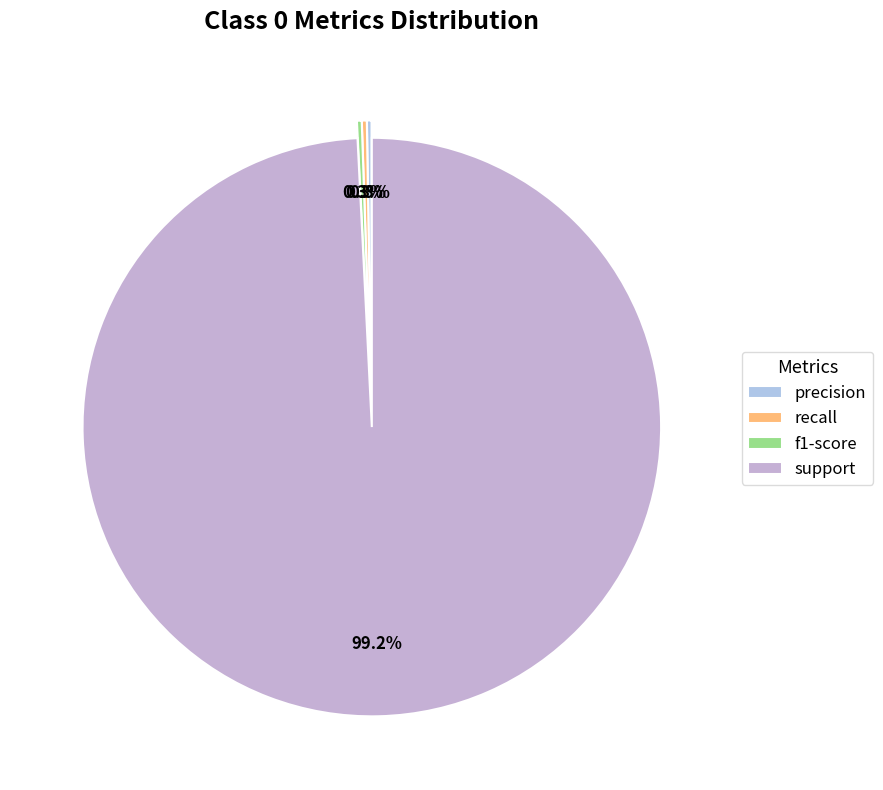

Count the number of slices in the pie.

4